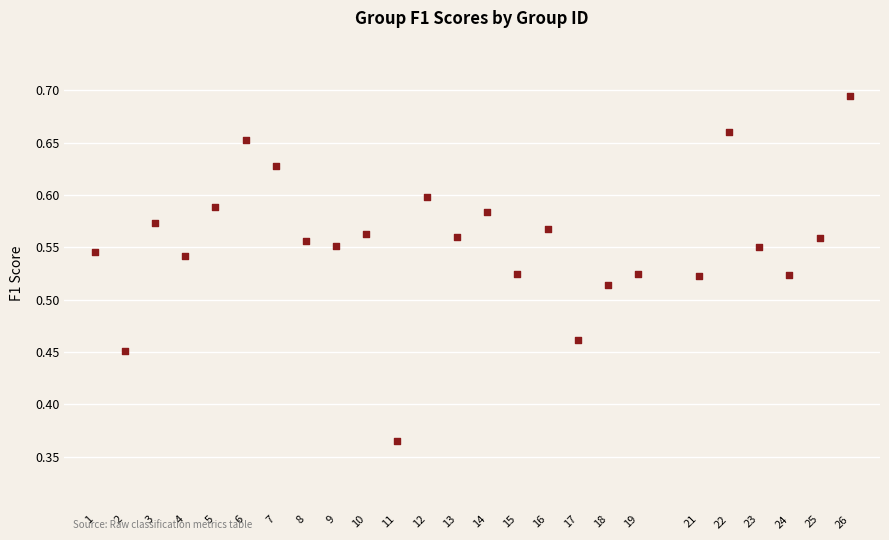

What is the range of X values (max minus min)?

25.0